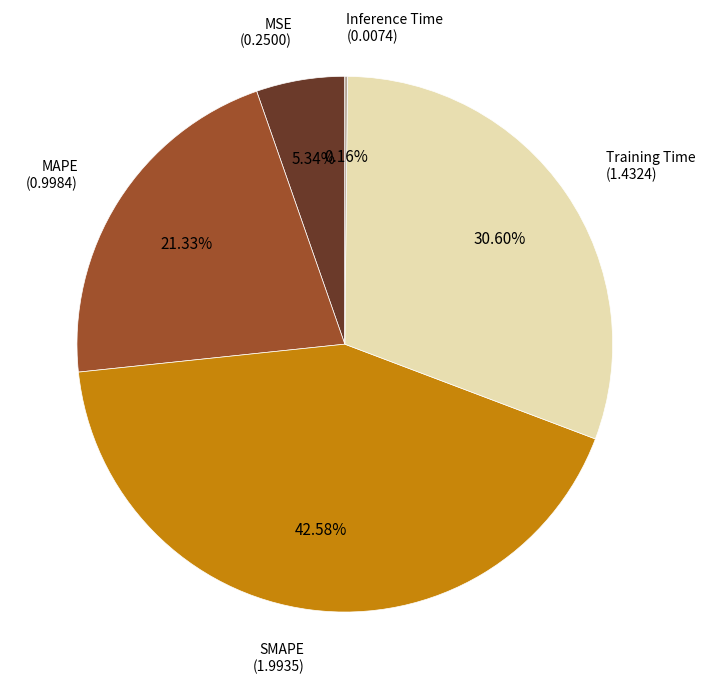

Approximately how many times larger is the value at SMAPE compared to Training Time?

1.4